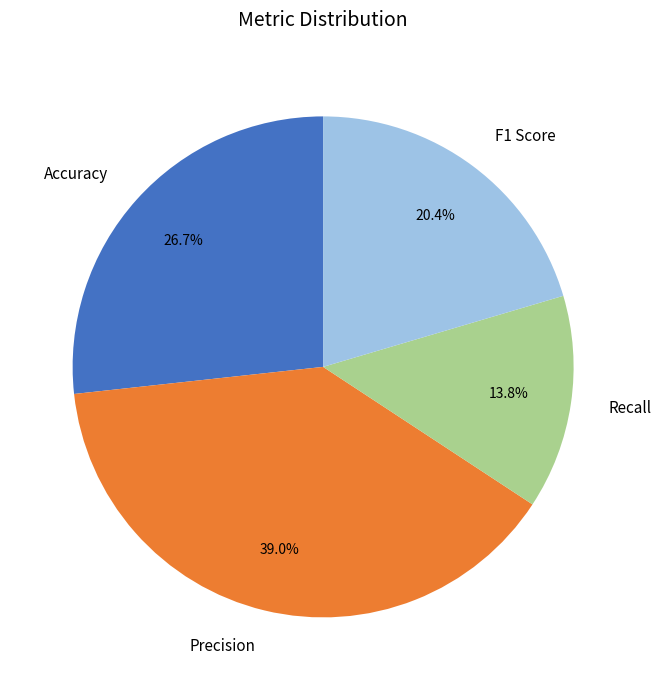

Rank the categories by value from lowest to highest.

Recall, F1 Score, Accuracy, Precision